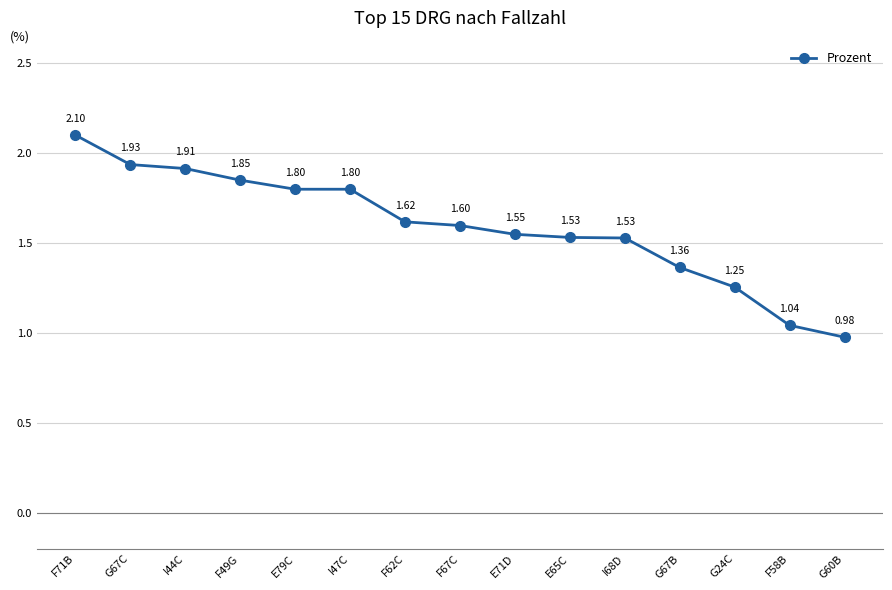

What is the difference between the maximum and second lowest values?

1.1